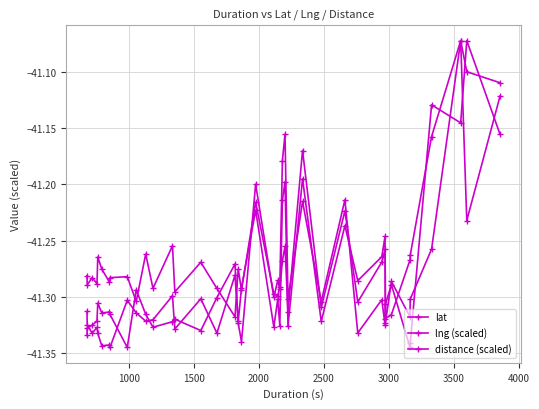

Is this an area chart (filled region under the line)?

No